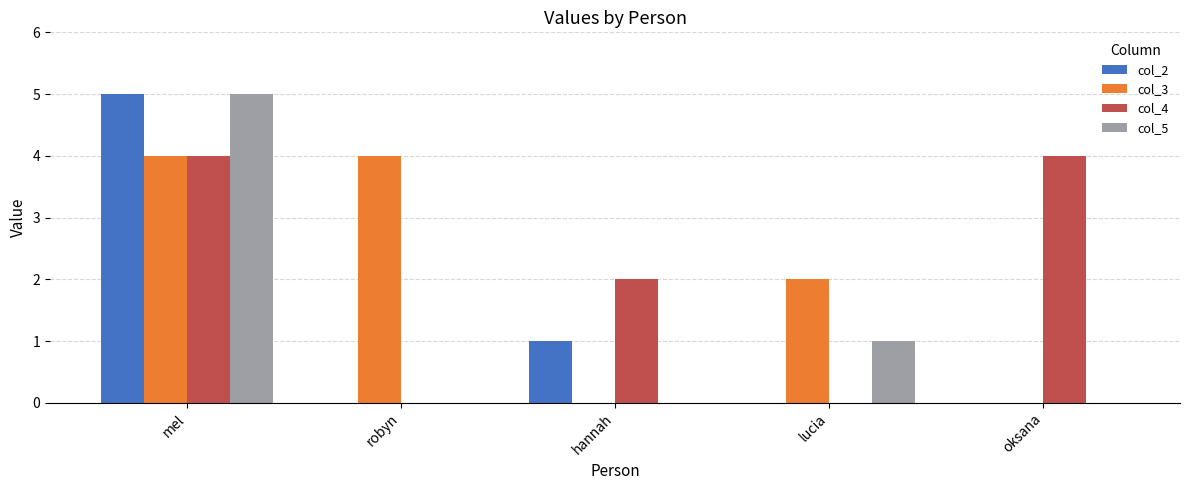

The col_2 series shows 0 at lucia. True or false?

True